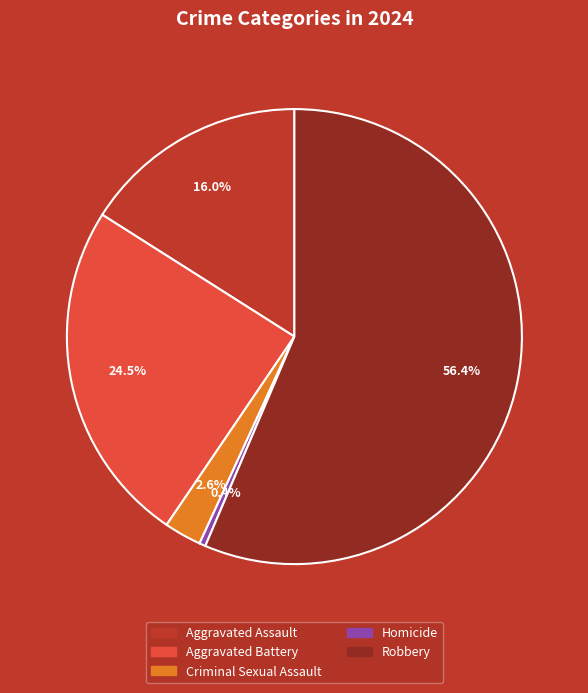

Rank the categories by value from lowest to highest.

Homicide, Criminal Sexual Assault, Aggravated Assault, Aggravated Battery, Robbery